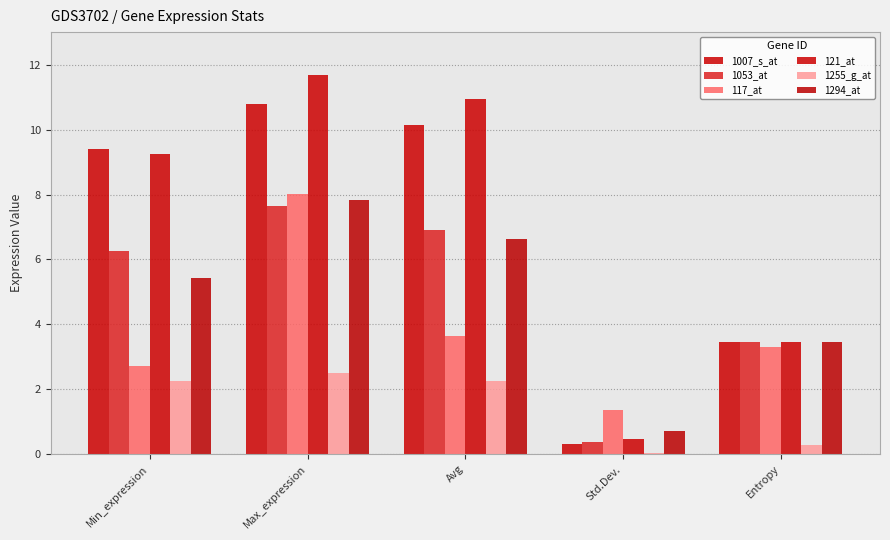

How many values in the 1007_s_at series exceed 9?

3